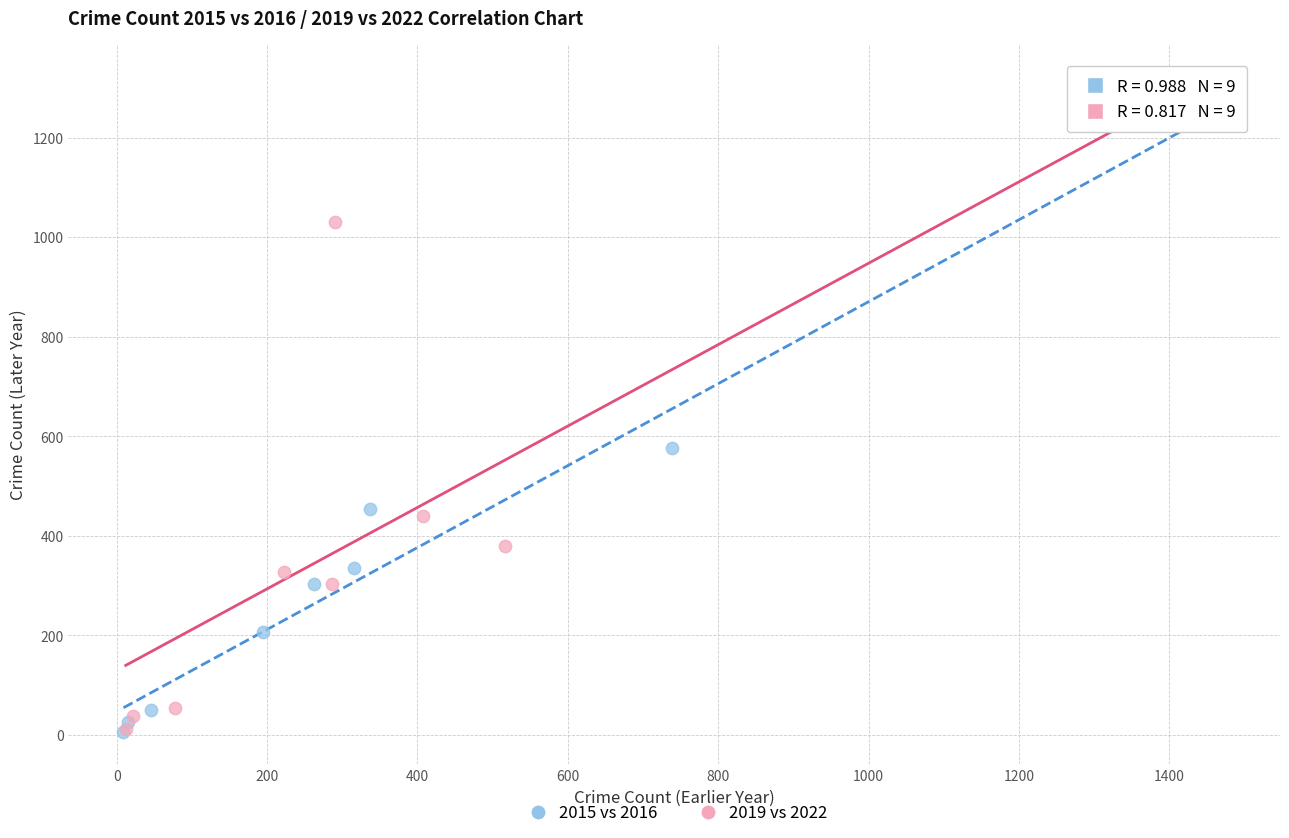

Which series has the largest Y range (max minus min)?

2019 vs 2022